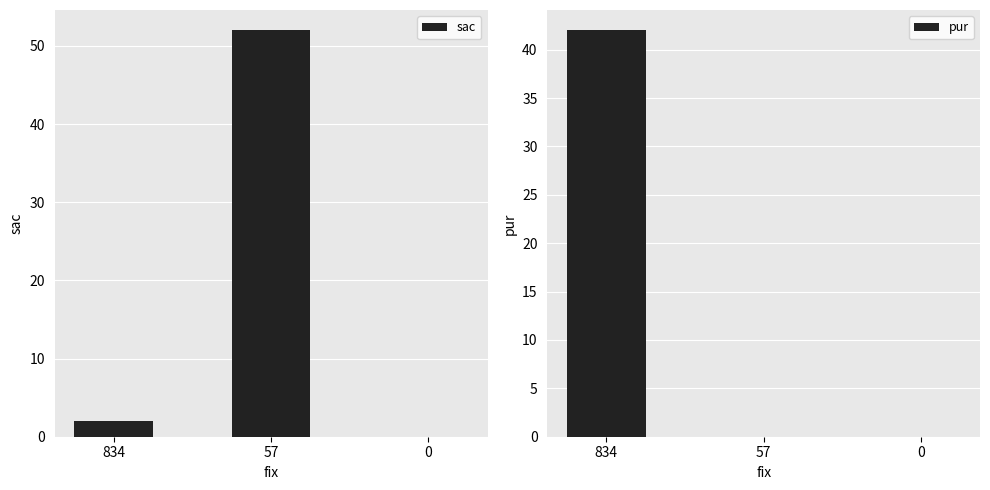

Is the value of pur at 0 greater than the value of sac at 834?

No